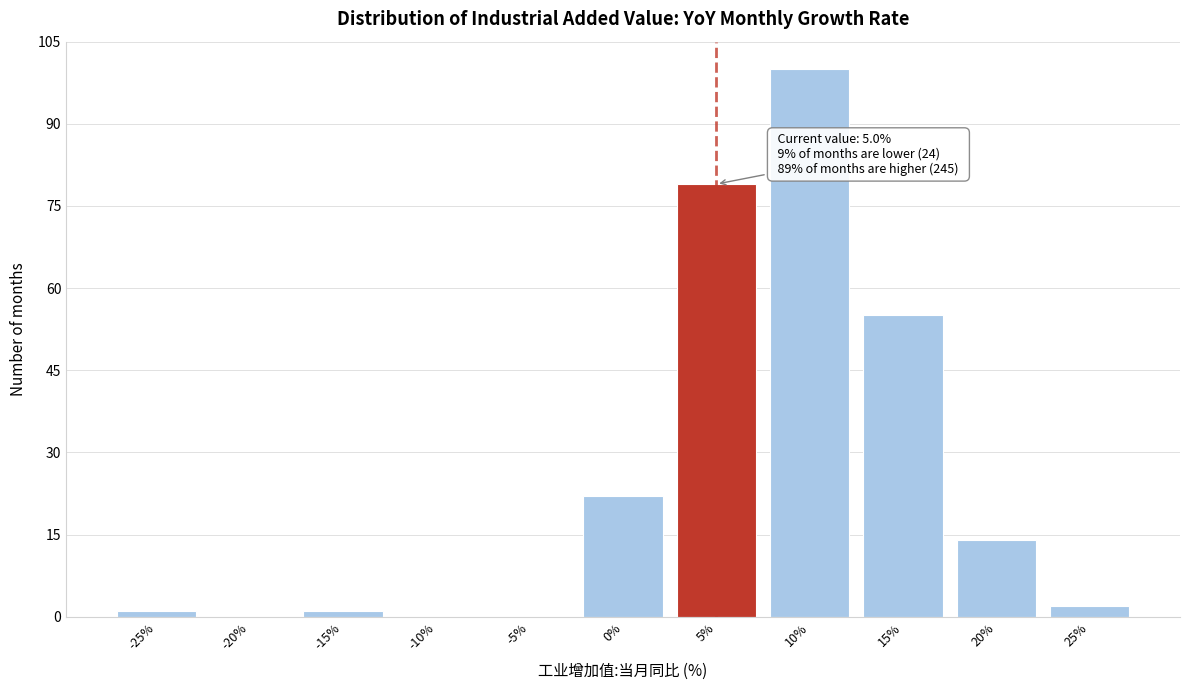

Reading left to right, extract all data points from this chart.

-25%=1	-20%=0	-15%=1	-10%=0	-5%=0	0%=22	5%=79	10%=100	15%=55	20%=14	25%=2